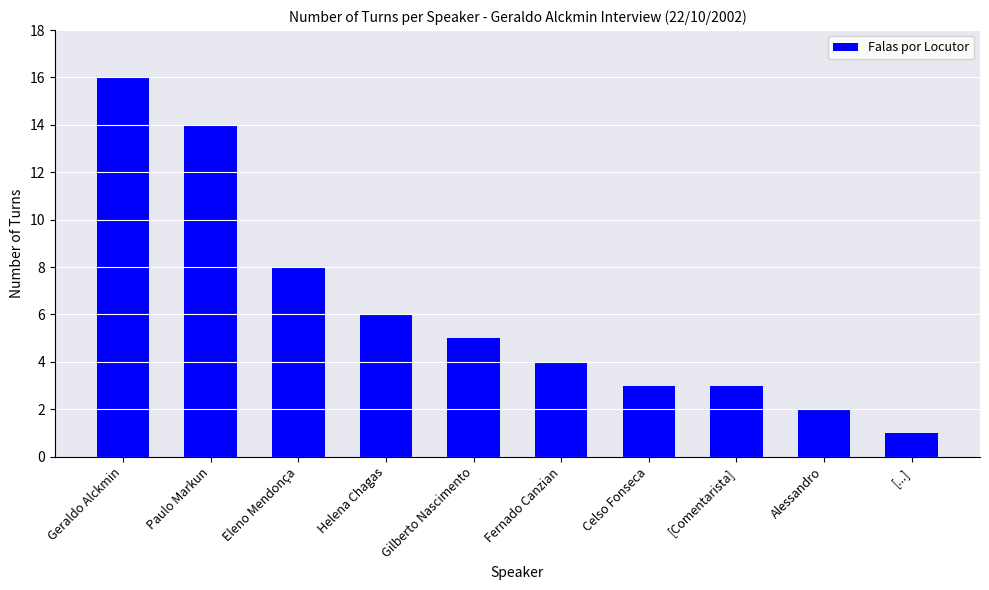

What is the difference between the maximum and minimum values?

15